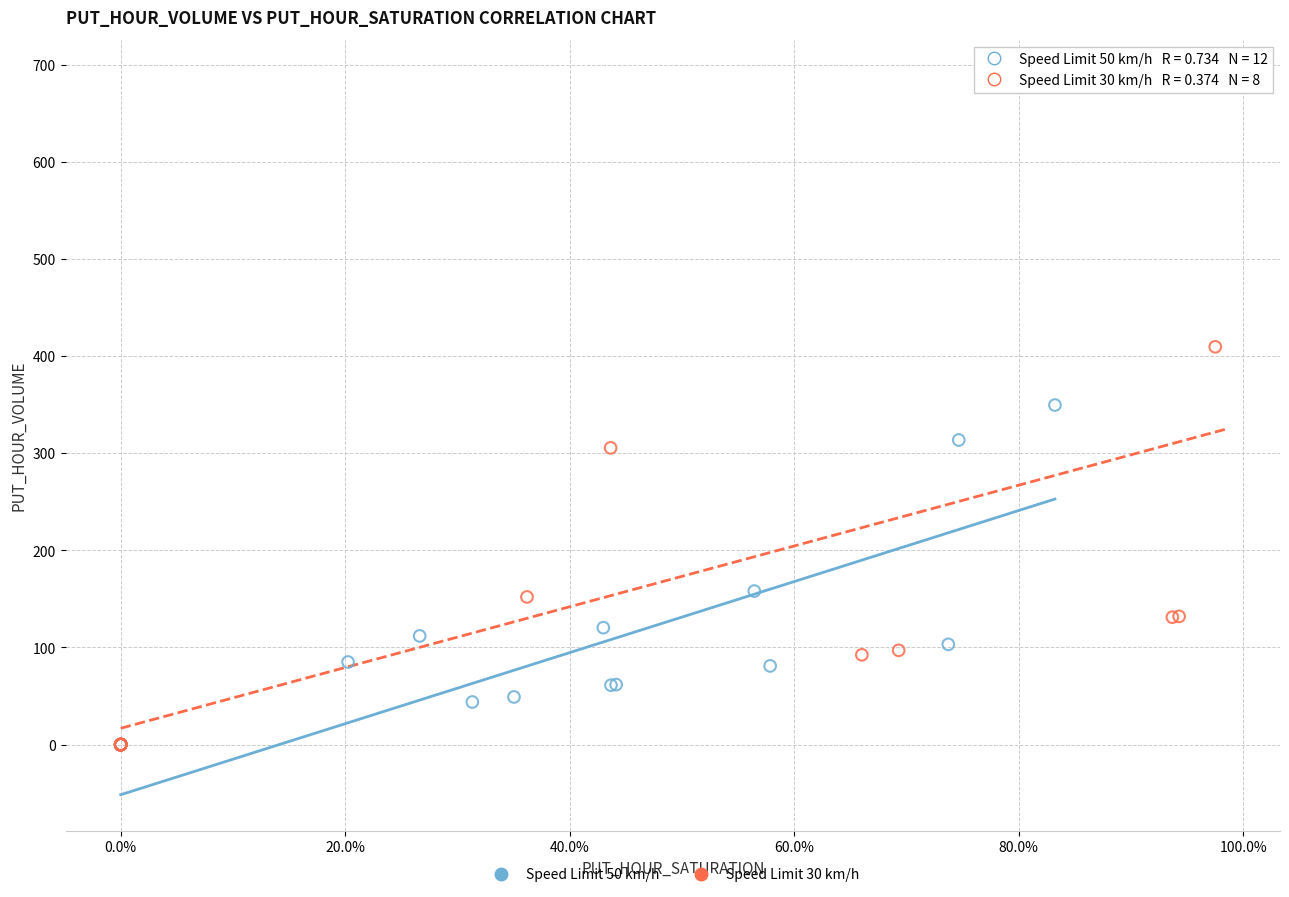

Which series reaches the maximum Y coordinate?

Speed Limit 30 km/h